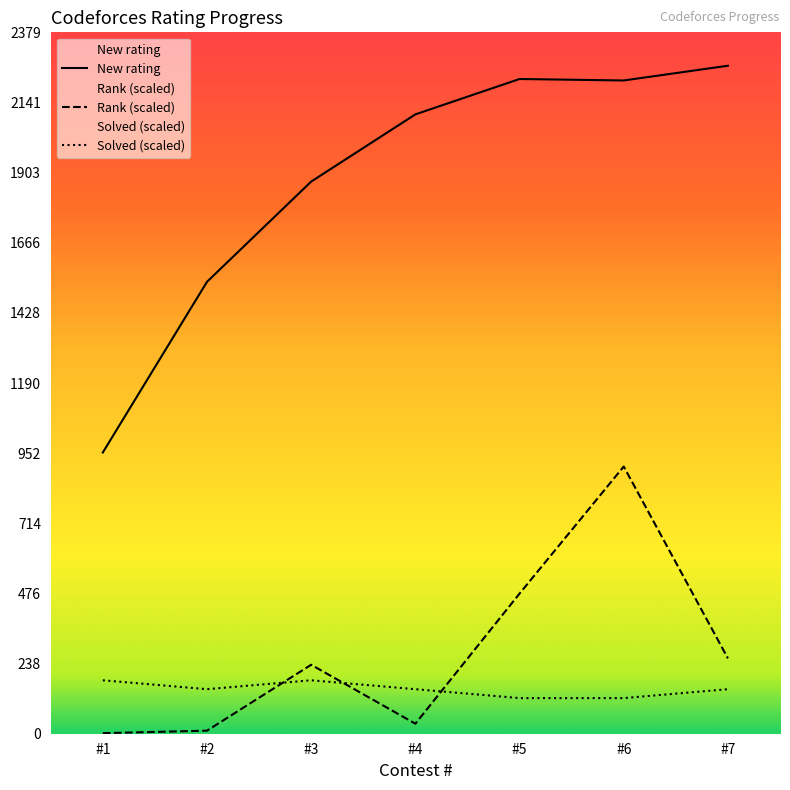

How many interior local valleys does the Solved series have?

1